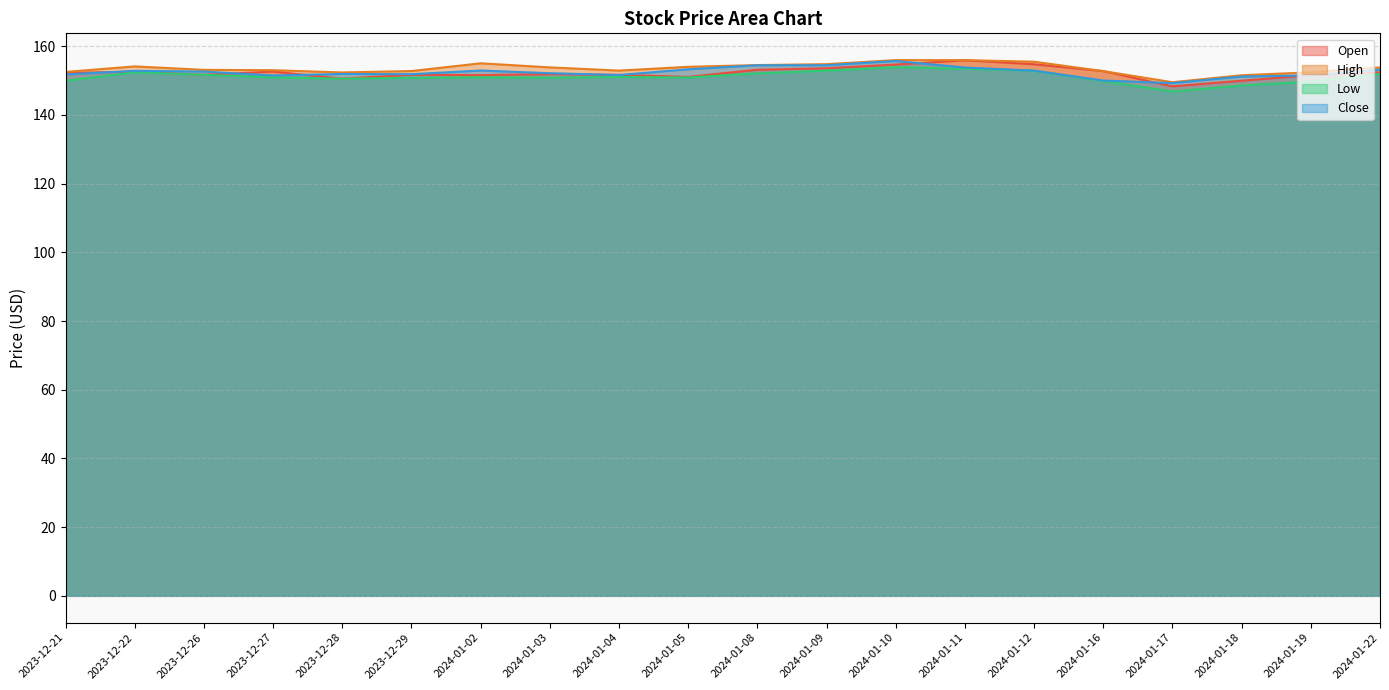

List the series in order of their peak value, highest first.

High, Open, Close, Low